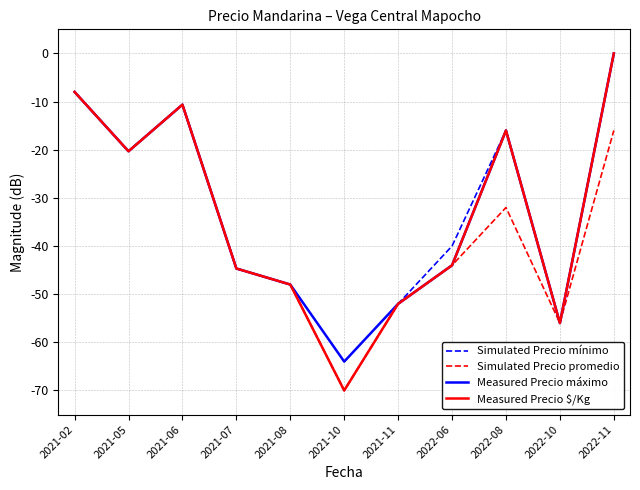

Is the value of Simulated Precio promedio at 2022-06 greater than the value of Simulated Precio mínimo at 2021-11?

Yes